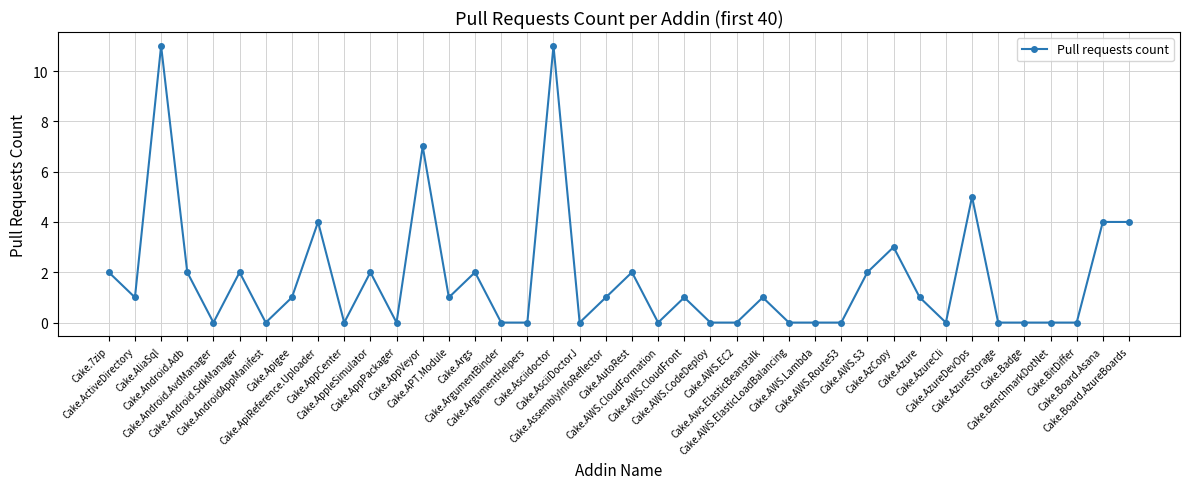

True or false: the data has more than 2 interior local peaks.

True